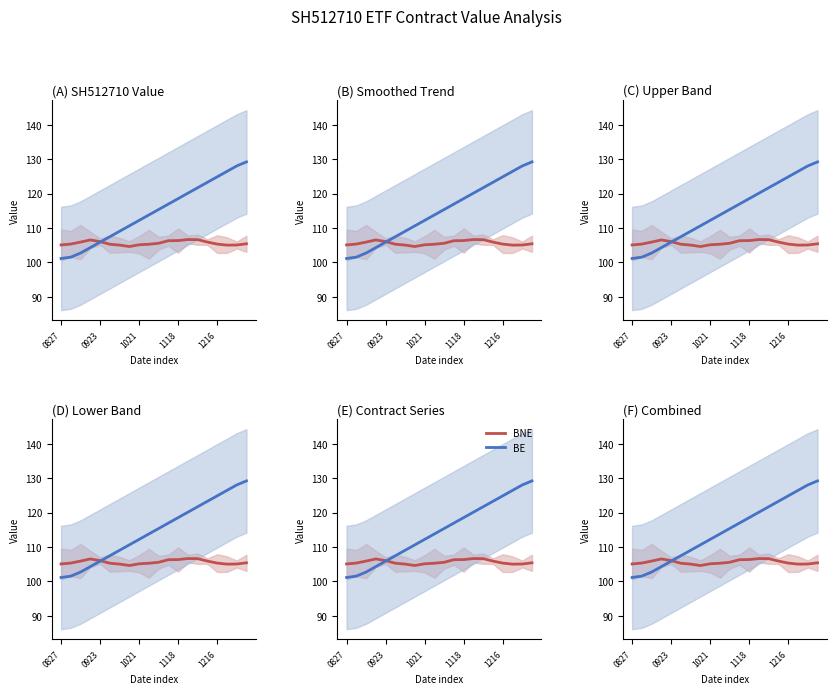

At how many categories does at least one series exceed 110?

13